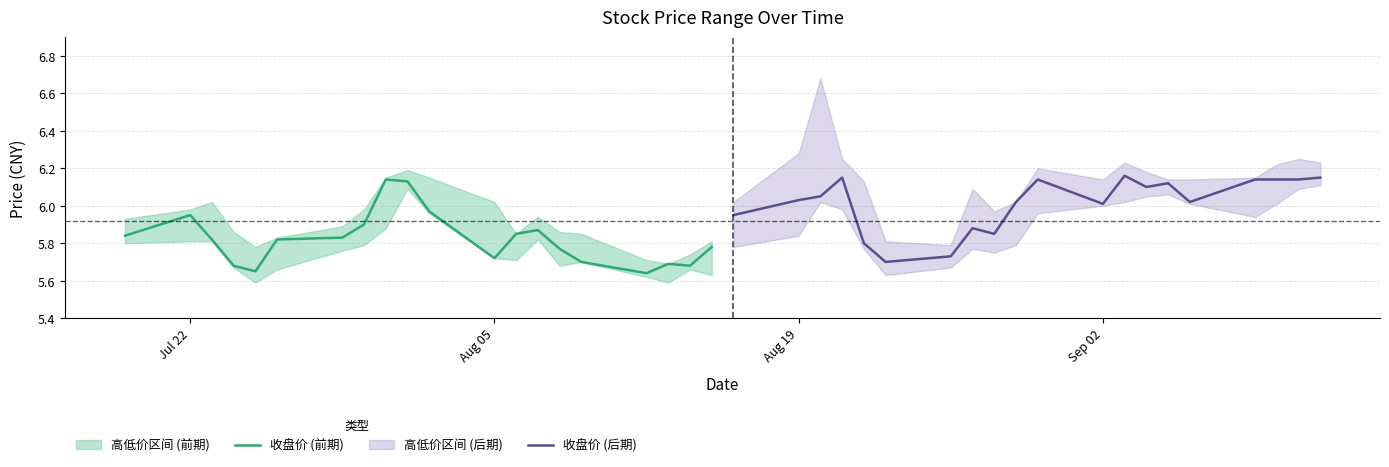

What is the sum of all 收盘价 (后期) values?

120.3